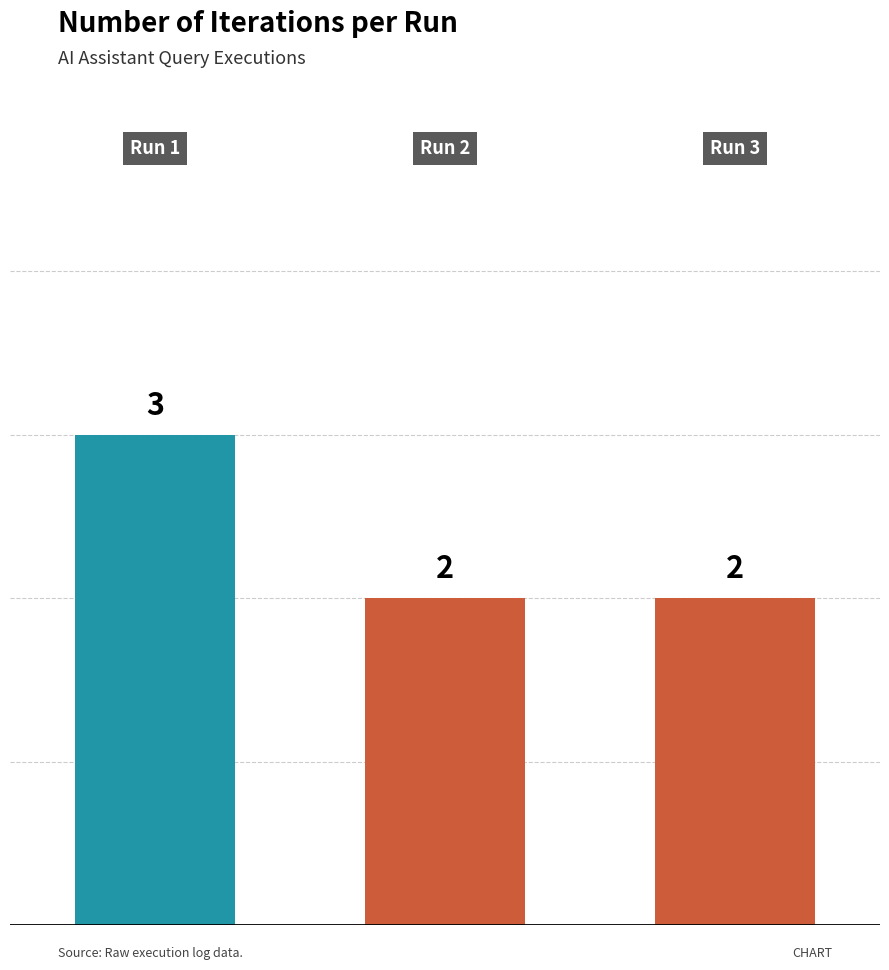

Reading left to right, what are all the values shown in this chart?

3	2	2